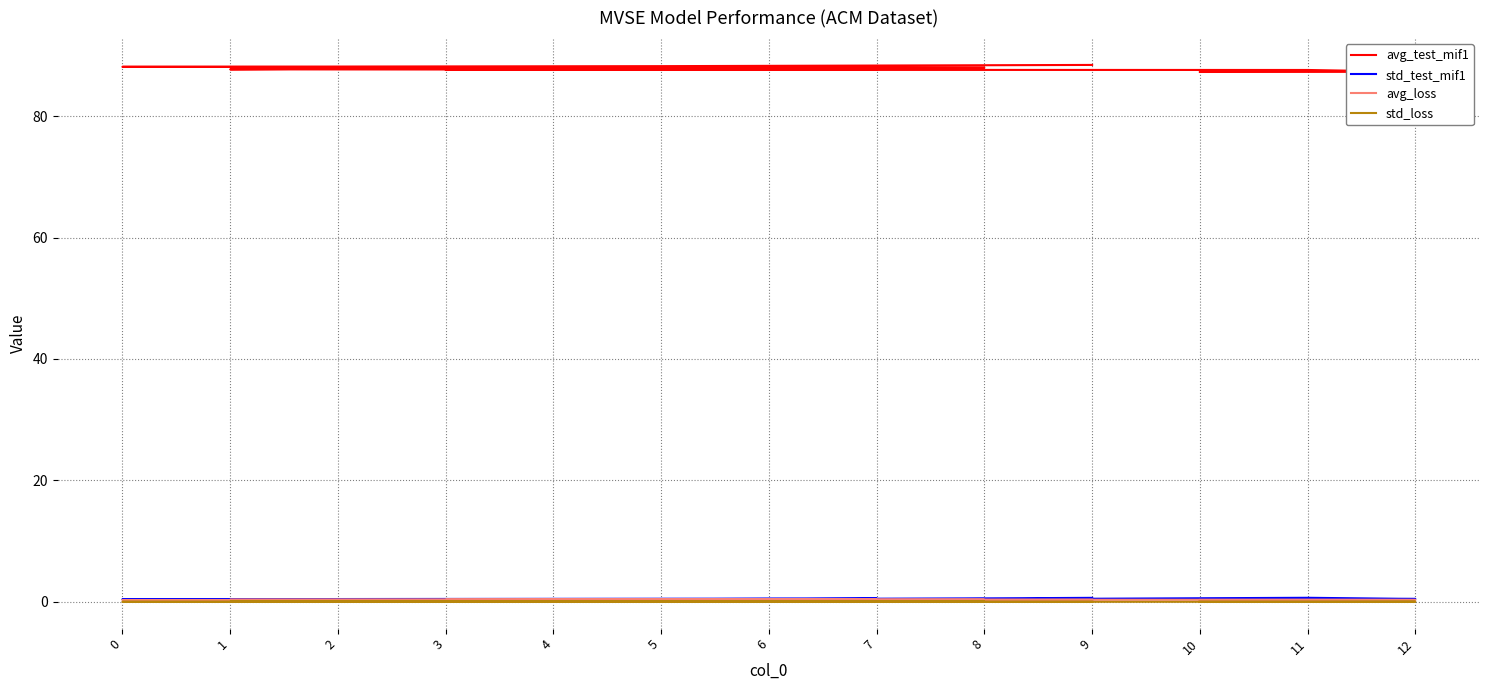

Reading right to left, transcribe all the data shown in this chart.

avg_test_mif1: 10=87.3	12=87.3	11=87.6	4=87.6	3=87.6	7=87.6	1=87.7	2=87.8	8=88.0	6=88.0	0=88.1	5=88.2	9=88.4
std_test_mif1: 10=0.2	12=0.5	11=0.7	4=0.1	3=0.1	7=0.5	1=0.3	2=0.2	8=0.5	6=0.5	0=0.4	5=0.3	9=0.7
avg_loss: 10=0.3	12=0.3	11=0.3	4=0.3	3=0.3	7=0.3	1=0.3	2=0.3	8=0.3	6=0.3	0=0.3	5=0.3	9=0.3
std_loss: 10=0.0	12=0.0	11=0.0	4=0.0	3=0.0	7=0.0	1=0.0	2=0.0	8=0.0	6=0.0	0=0.0	5=0.0	9=0.0